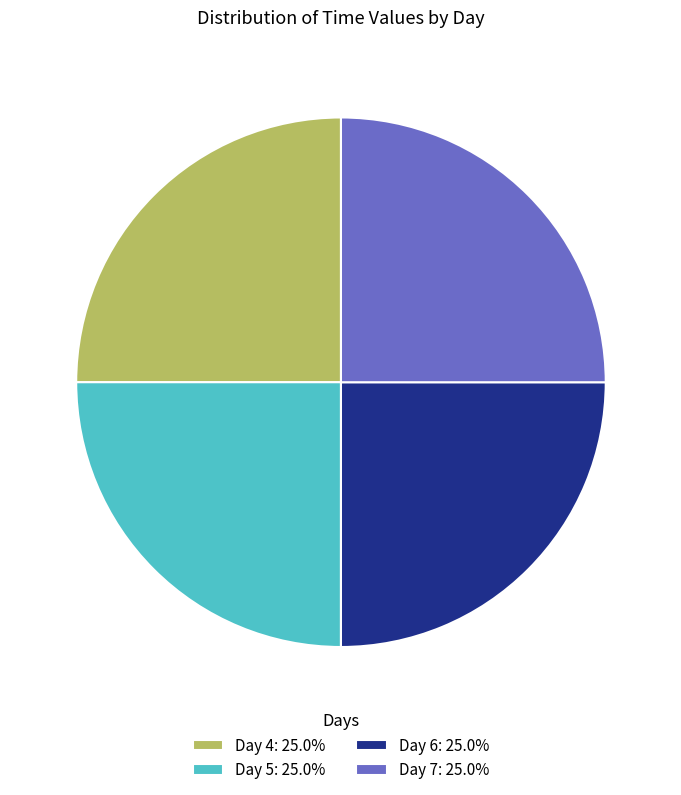

Is there a majority slice in this chart?

No